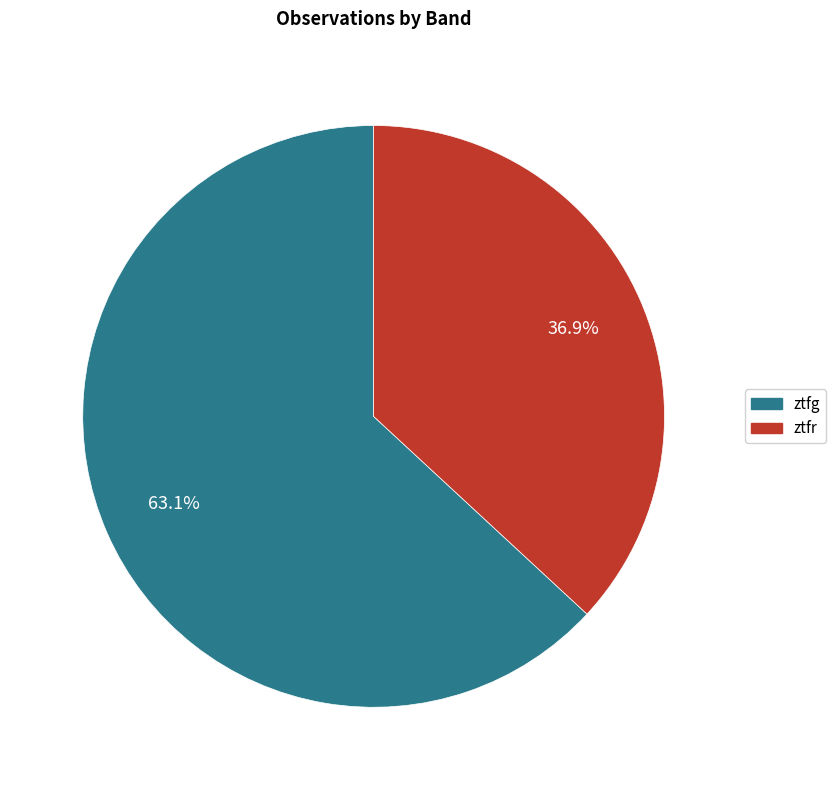

Combined, what portion of the pie is ztfg and ztfr?

100.0%